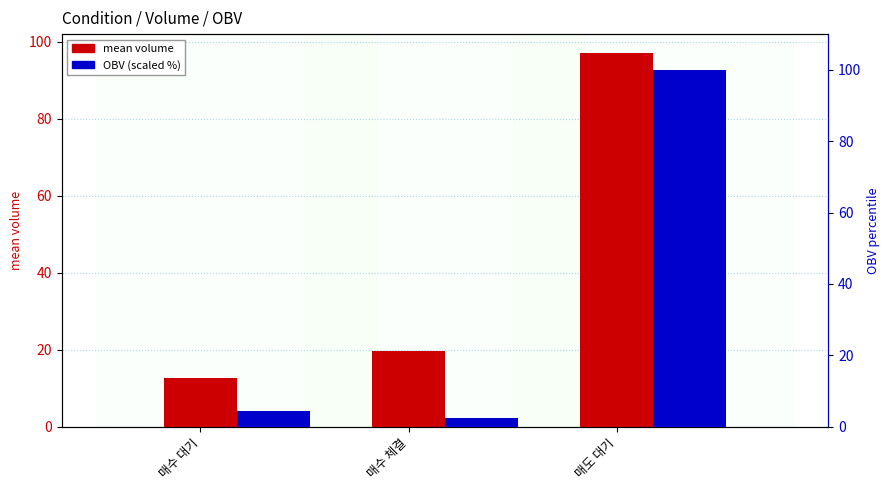

Reading left to right, what are all the values shown in this chart?

mean volume: 매수 대기=12.7	매수 체결=19.6	매도 대기=97.1
OBV (scaled %): 매수 대기=4.4	매수 체결=2.3	매도 대기=100.0